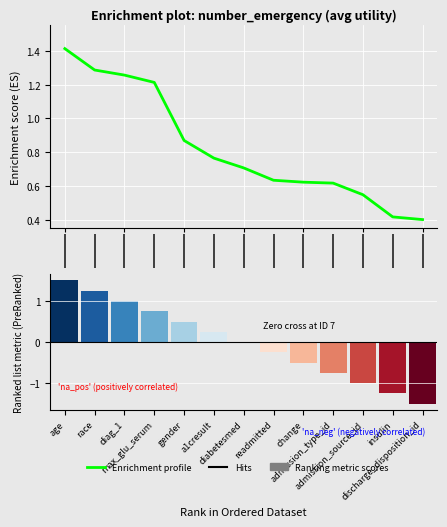

Is it true that Enrichment profile equals 0.9 at gender?

True